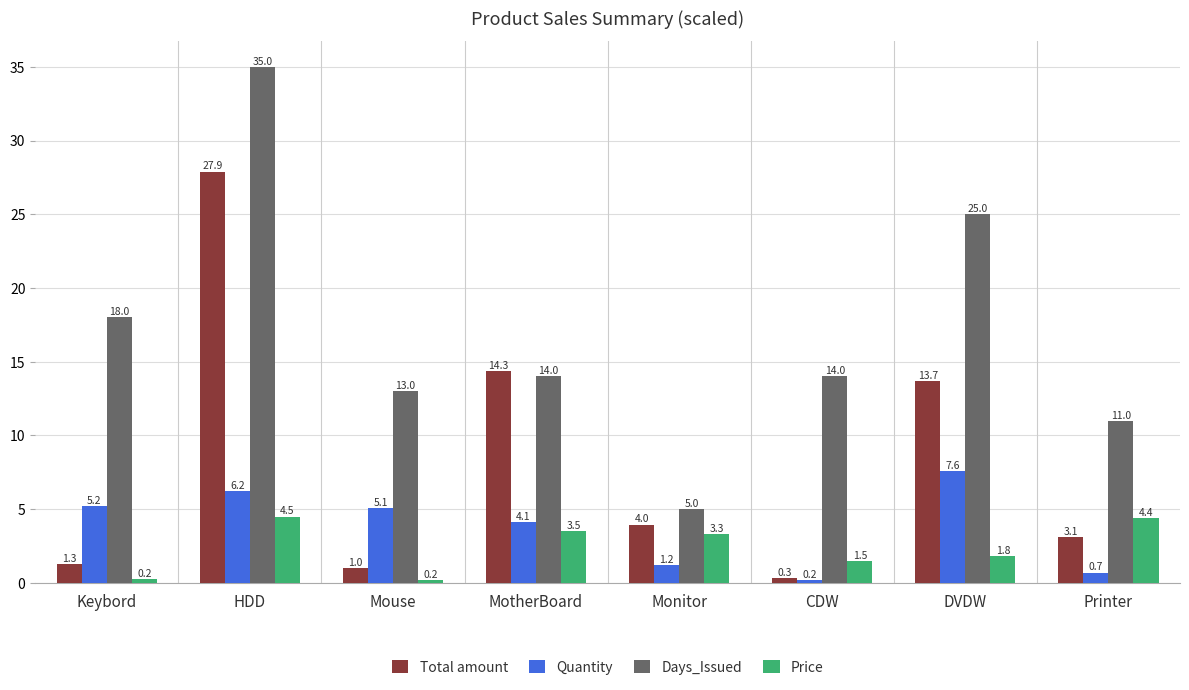

What is the value of the Total amount bar at the 5th from the left?

4.0